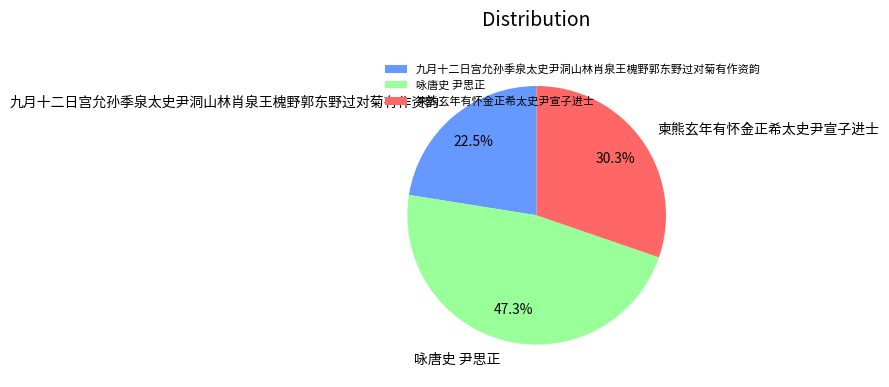

Combined, what portion of the pie is 咏唐史 尹思正 and 九月十二日宫允孙季泉太史尹洞山林肖泉王槐野郭东野过对菊有作资韵?

69.7%